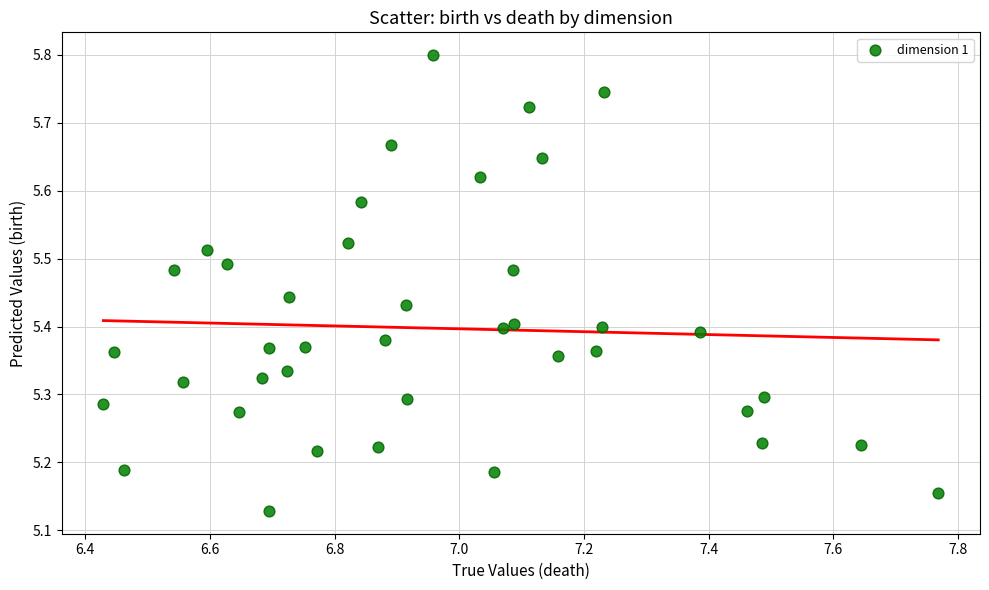

What is the range of Y values (max minus min)?

0.7